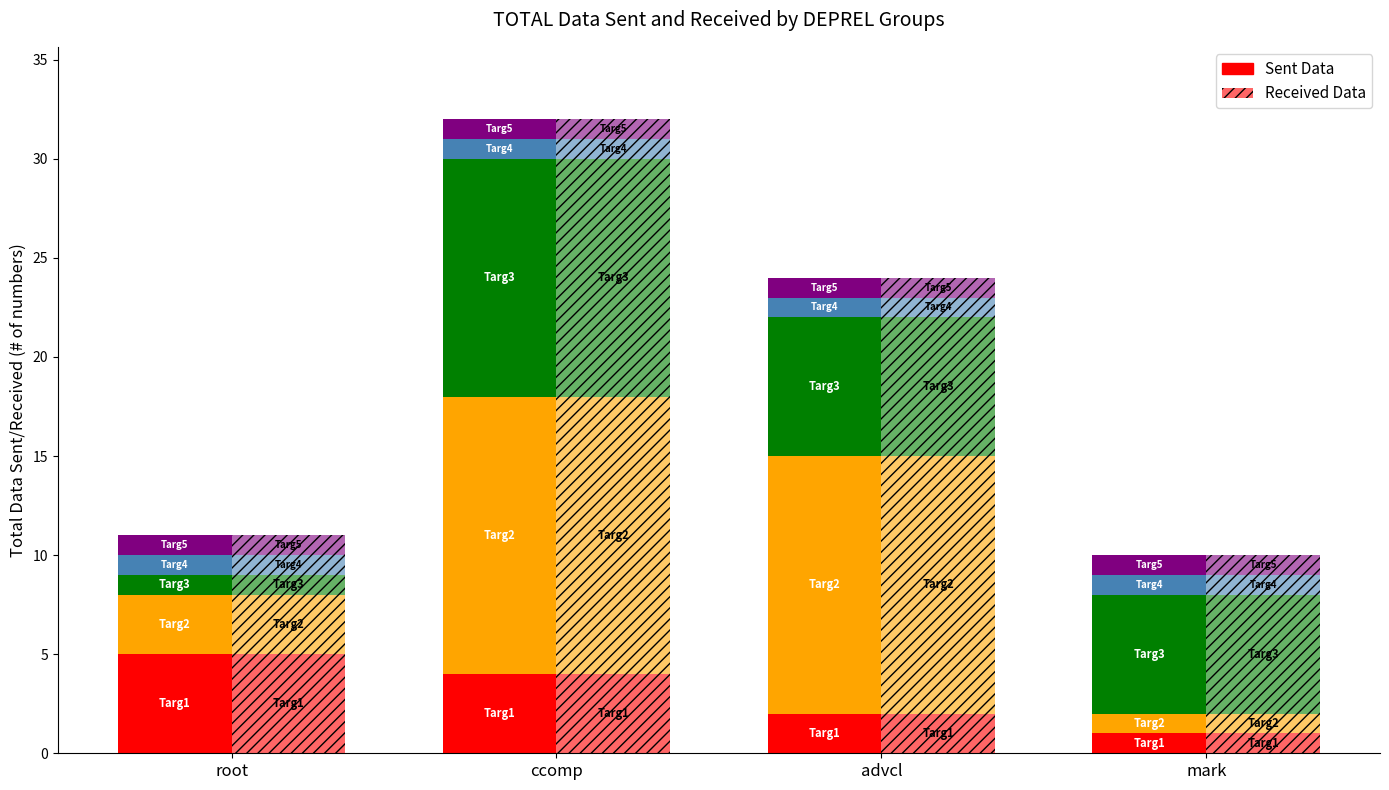

Reading left to right, list all the values displayed in this chart.

col_0 (Sent): 5	4	2	1
col_0 (Received): 5	4	2	1
ID (Sent): 3	14	13	1
ID (Received): 3	14	13	1
HEAD (Sent): 1	12	7	6
HEAD (Received): 1	12	7	6